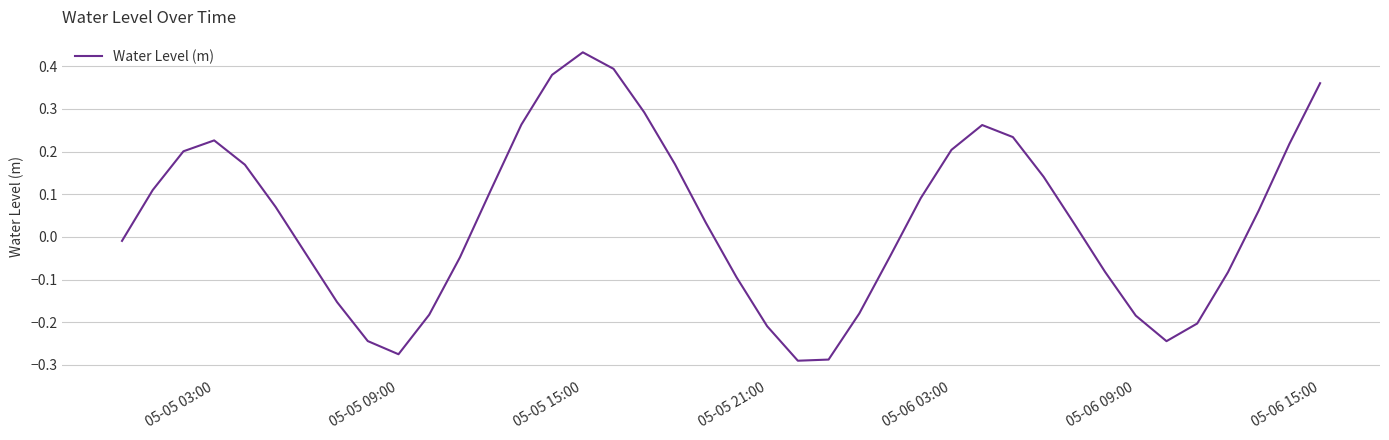

What is the difference between the maximum and minimum values?

0.7